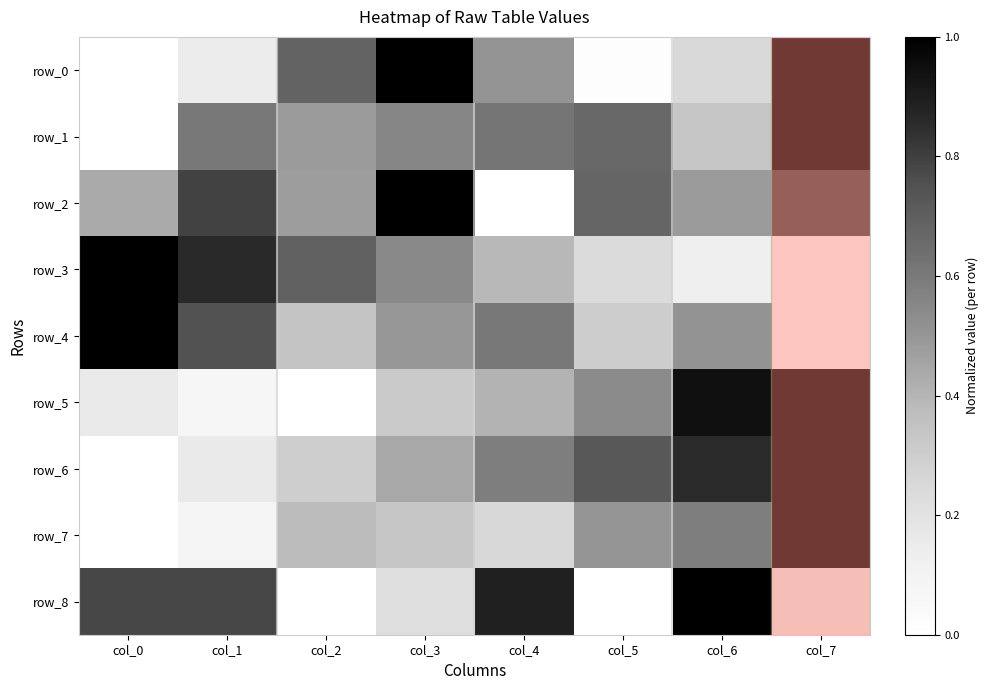

Which label corresponds to the smallest value in the chart?

col_0